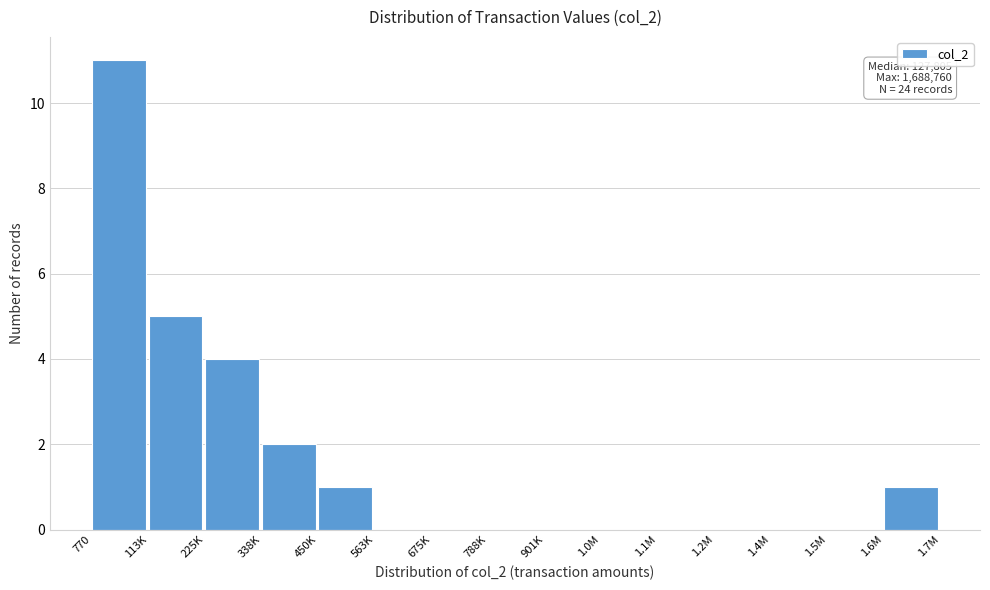

Reading right to left, extract all data points from this chart.

1.6M=1	1.5M=0	1.4M=0	1.2M=0	1.1M=0	1.0M=0	901K=0	788K=0	675K=0	563K=0	450K=1	338K=2	225K=4	113K=5	770=11